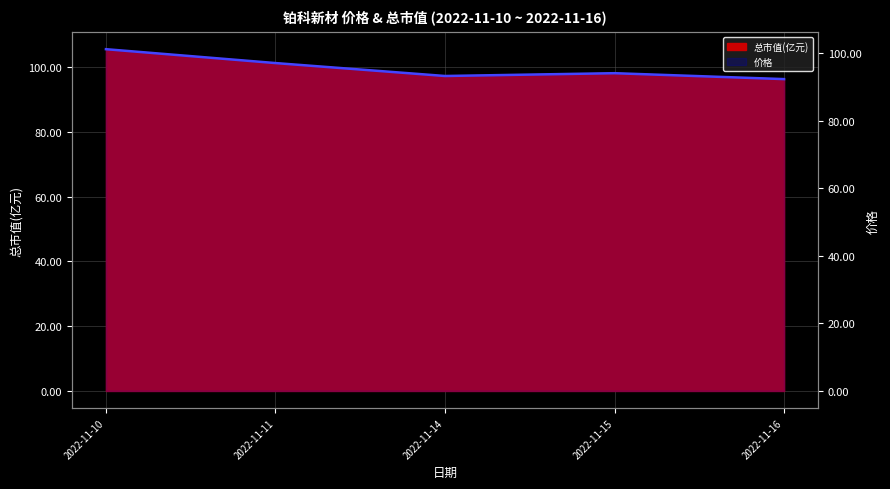

What is the difference between the values at 2022-11-14 and 2022-11-10?

7.9